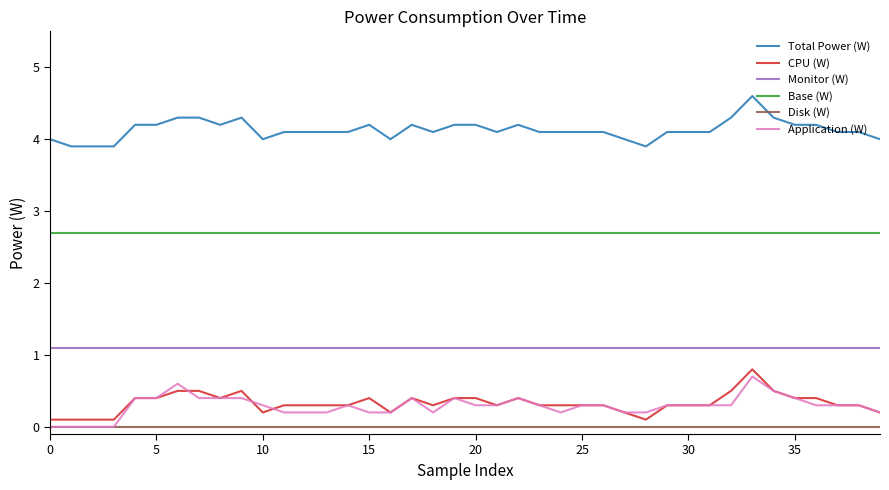

What are all the series names shown in the legend?

Total Power (W), CPU (W), Monitor (W), Base (W), Disk (W), Application (W)